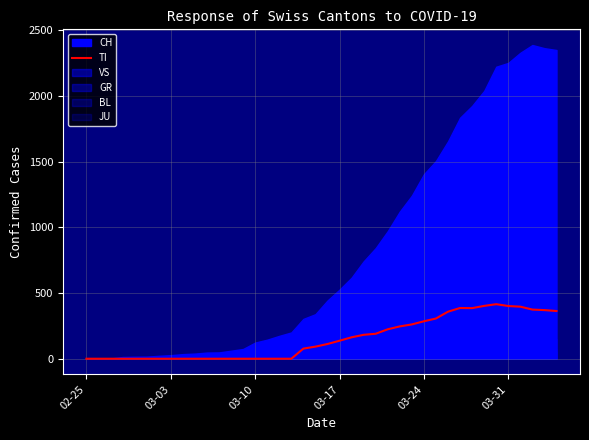

What is the difference between the second highest and second lowest values?

402